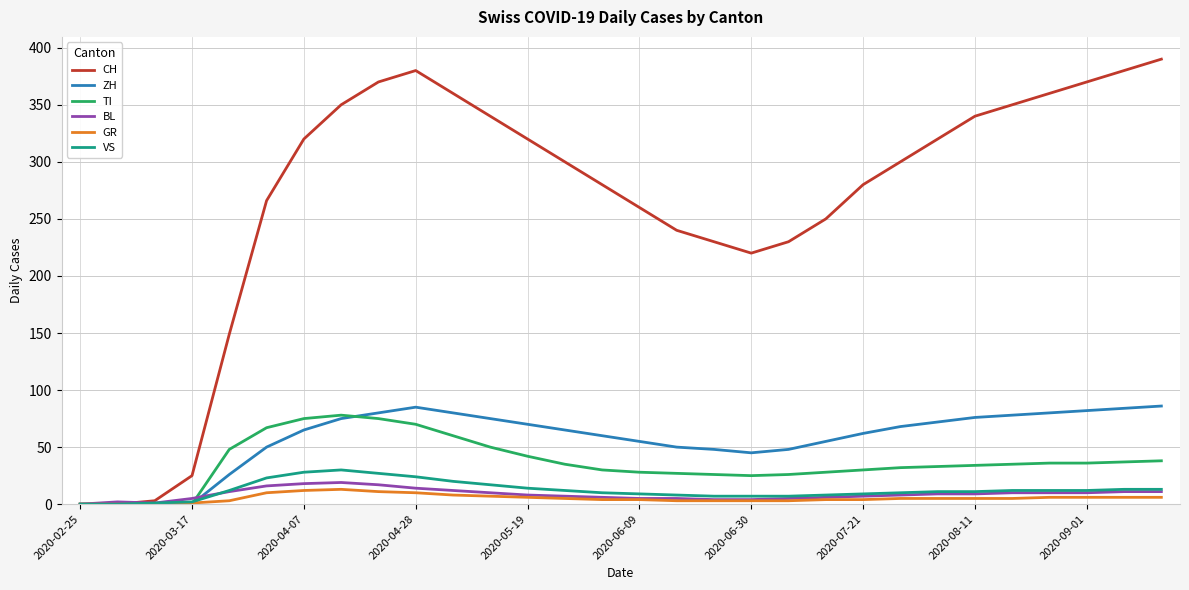

Which series has the widest spread of values?

CH